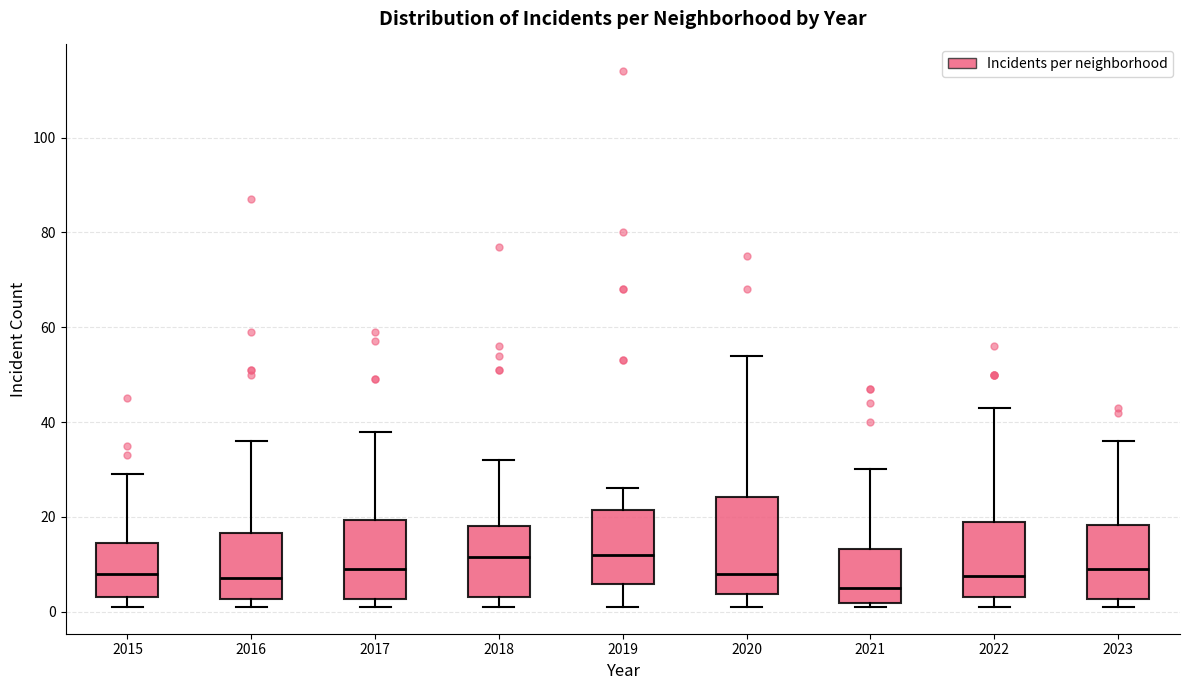

Reading left to right, read every box against the y-axis: the position of its median line, the range the box covers, and the ends of its whiskers. The values are not printed on the chart, so give them approximately, as read against the axis.

2015: median 8, box 4 to 14, whiskers 2 to 30
2016: median 8, box 2 to 16, whiskers 2 (just below the box's lower edge) to 36
2017: median 10, box 2 to 20, whiskers 2 (just below the box's lower edge) to 38
2018: median 12, box 4 to 18, whiskers 2 to 32
2019: median 12, box 6 to 22, whiskers 2 to 26
2020: median 8, box 4 to 24, whiskers 2 to 54
2021: median 6, box 2 to 14, whiskers 2 (just below the box's lower edge) to 30
2022: median 8, box 4 to 20, whiskers 2 to 44
2023: median 10, box 2 to 18, whiskers 2 (just below the box's lower edge) to 36